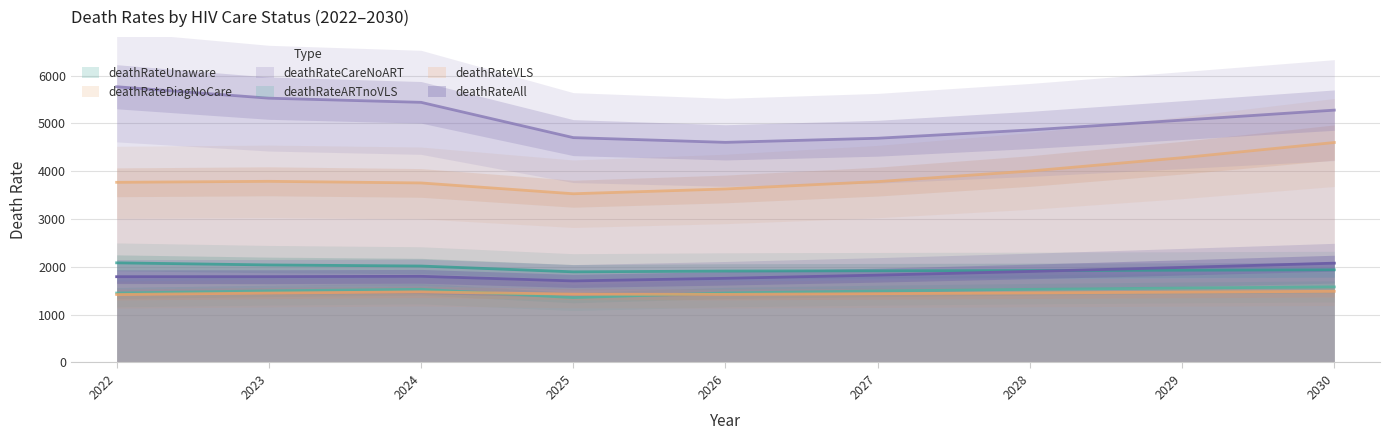

The deathRateDiagNoCare series shows 3768 at 2022. True or false?

True